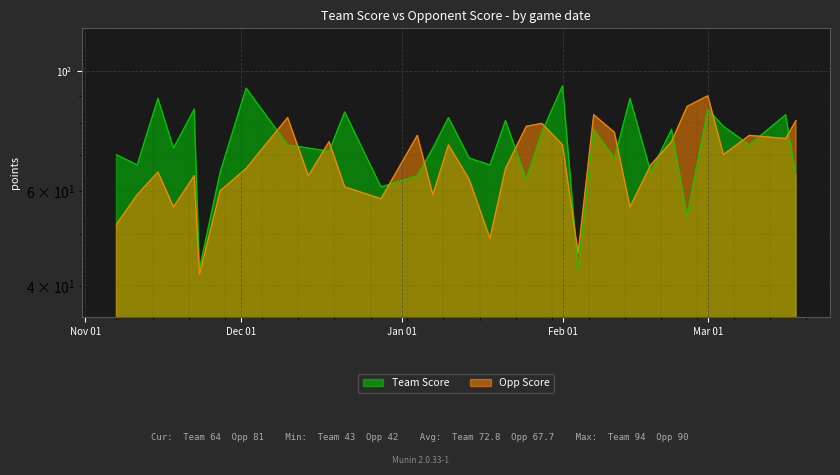

At which category does Opp Score reach its first local valley?

2022-11-18